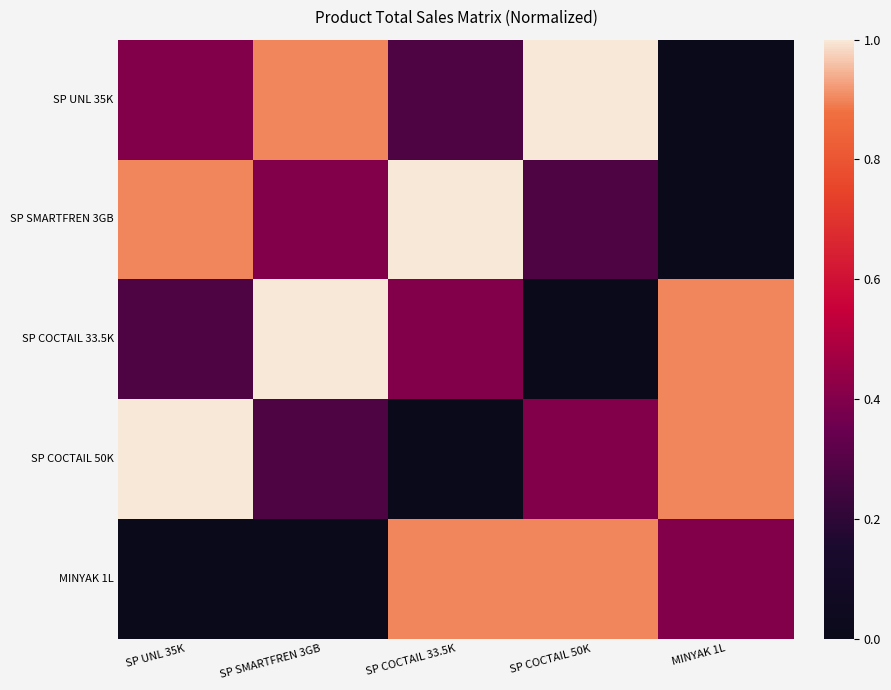

Reading right to left, list all the values displayed in this chart.

SP UNL 35K: MINYAK 1L=0.0	SP COCTAIL 50K=1.0	SP COCTAIL 33.5K=0.3	SP SMARTFREN 3GB=0.9	SP UNL 35K=0.4
SP SMARTFREN 3GB: MINYAK 1L=0.0	SP COCTAIL 50K=0.3	SP COCTAIL 33.5K=1.0	SP SMARTFREN 3GB=0.4	SP UNL 35K=0.9
SP COCTAIL 33.5K: MINYAK 1L=0.9	SP COCTAIL 50K=0.0	SP COCTAIL 33.5K=0.4	SP SMARTFREN 3GB=1.0	SP UNL 35K=0.3
SP COCTAIL 50K: MINYAK 1L=0.9	SP COCTAIL 50K=0.4	SP COCTAIL 33.5K=0.0	SP SMARTFREN 3GB=0.3	SP UNL 35K=1.0
MINYAK 1L: MINYAK 1L=0.4	SP COCTAIL 50K=0.9	SP COCTAIL 33.5K=0.9	SP SMARTFREN 3GB=0.0	SP UNL 35K=0.0